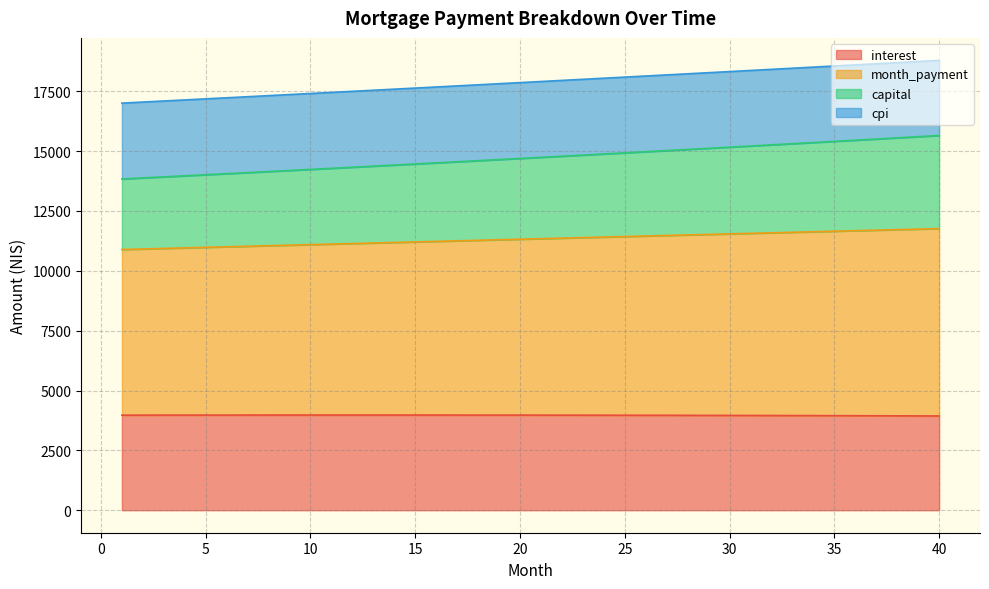

What is the value of the interest point at the 5th from the left?

3973.9